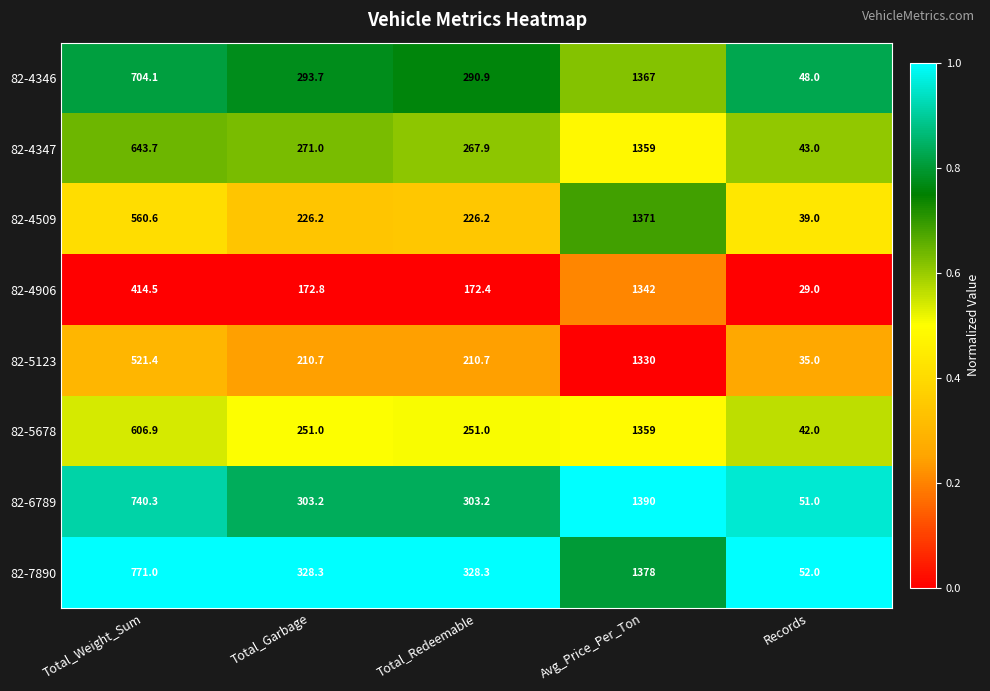

At which label does 82-4347 reach its minimum?

Records